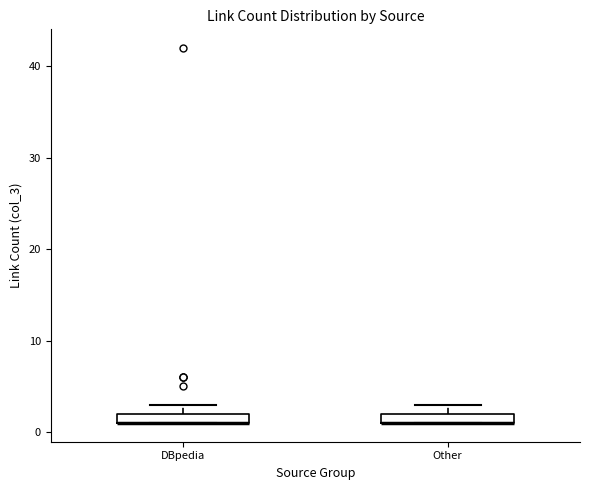

Where is the upper edge of the box for Other on the y-axis? The values are not printed on the chart, so give them approximately, as read against the axis.

2